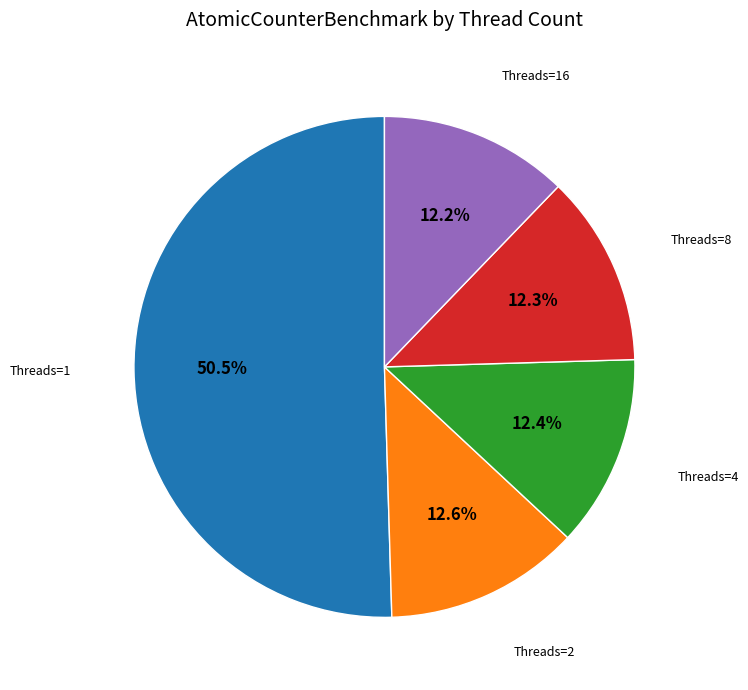

Does any single category account for the majority?

Yes